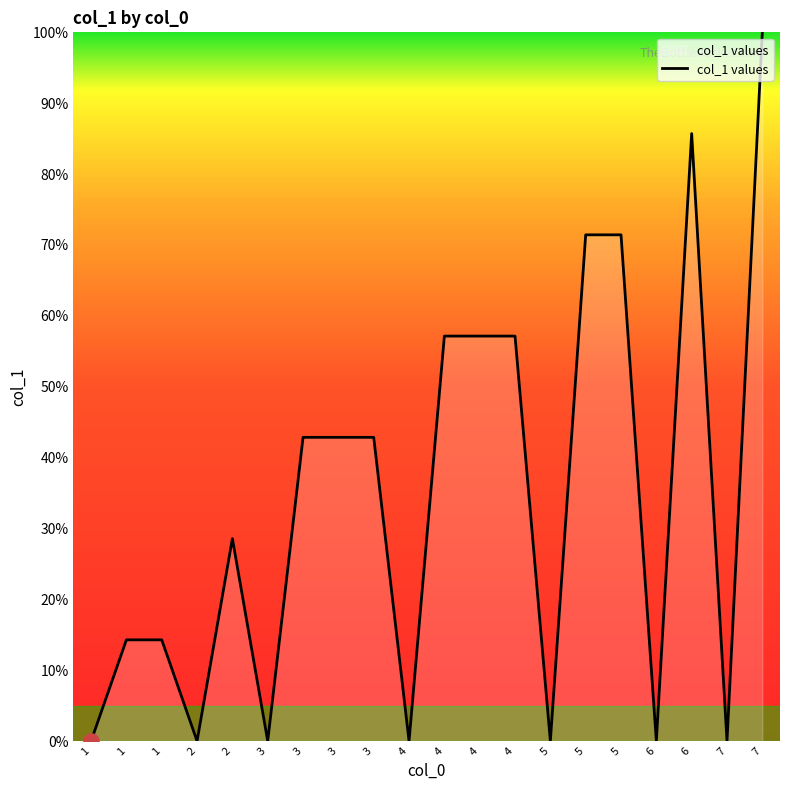

Between 1 and 4, which is larger?

4